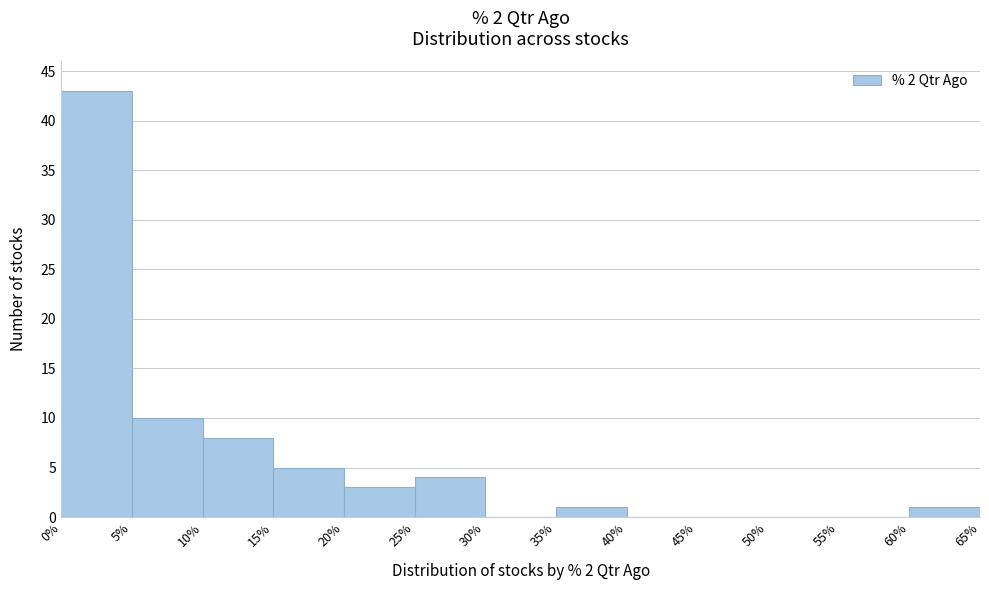

What is the height of the bar covering 10% to 15% on the x-axis? The values are not printed on the chart, so give them approximately, as read against the axis.

8